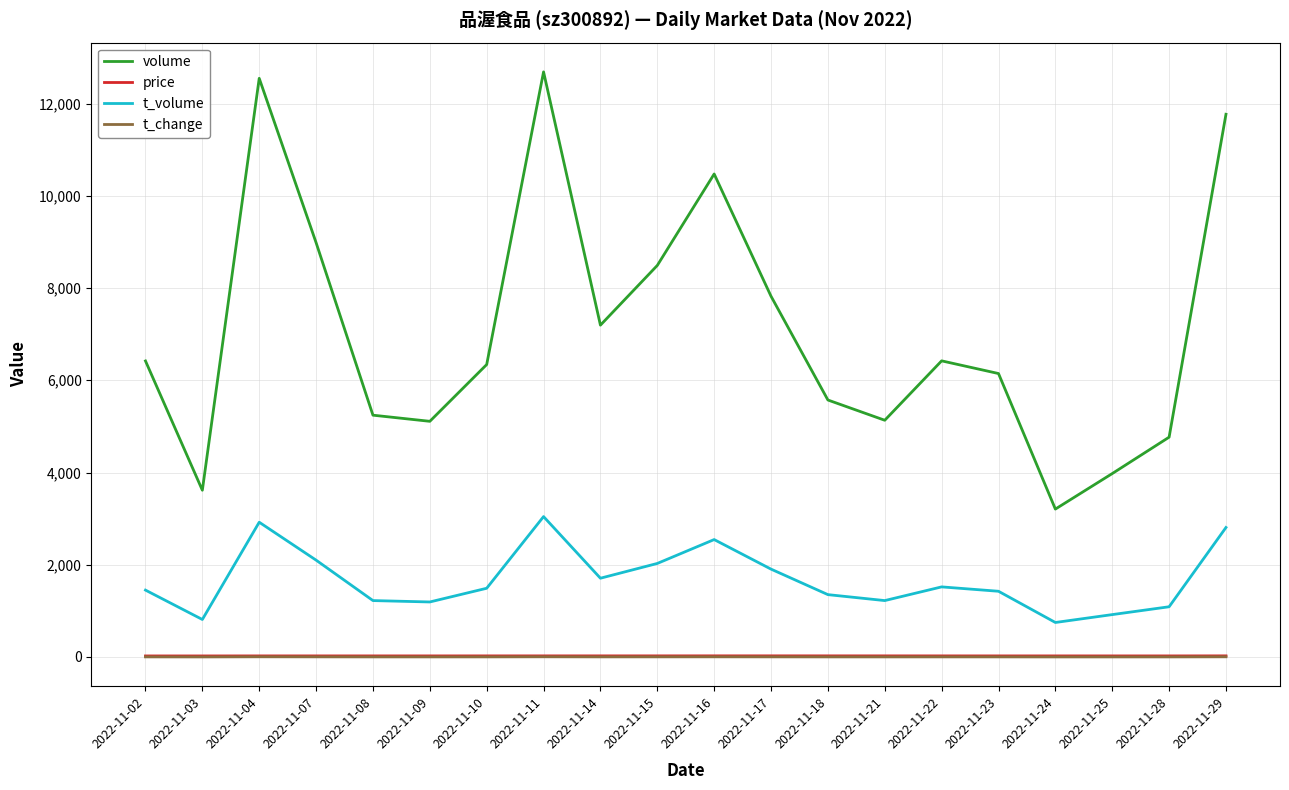

Which series changed the most between 2022-11-10 and 2022-11-25?

volume